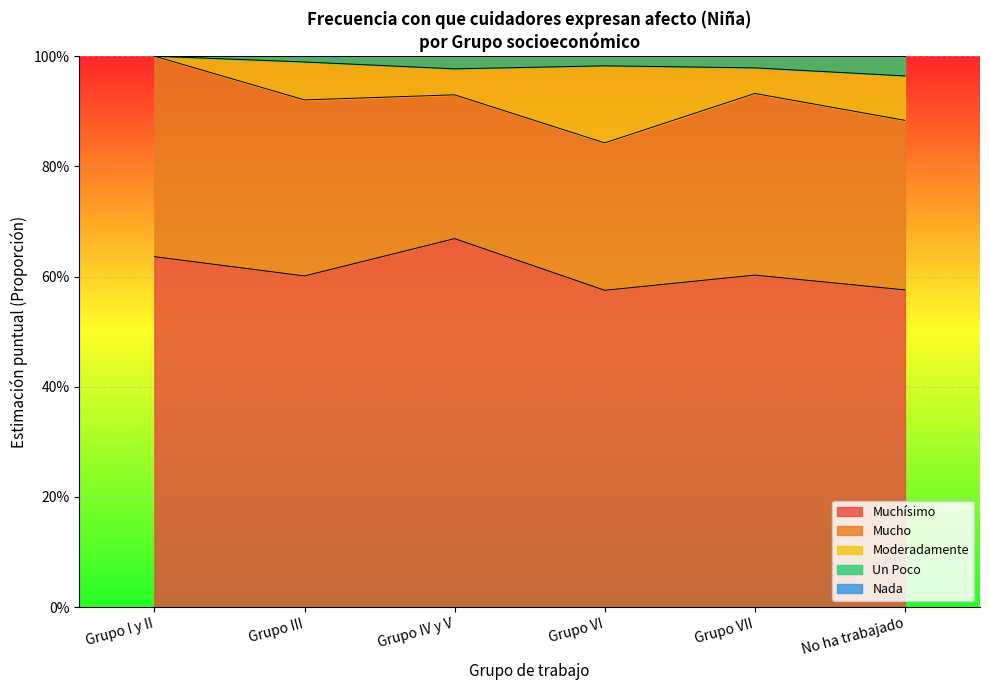

What position from the right is Grupo IV y V?

4